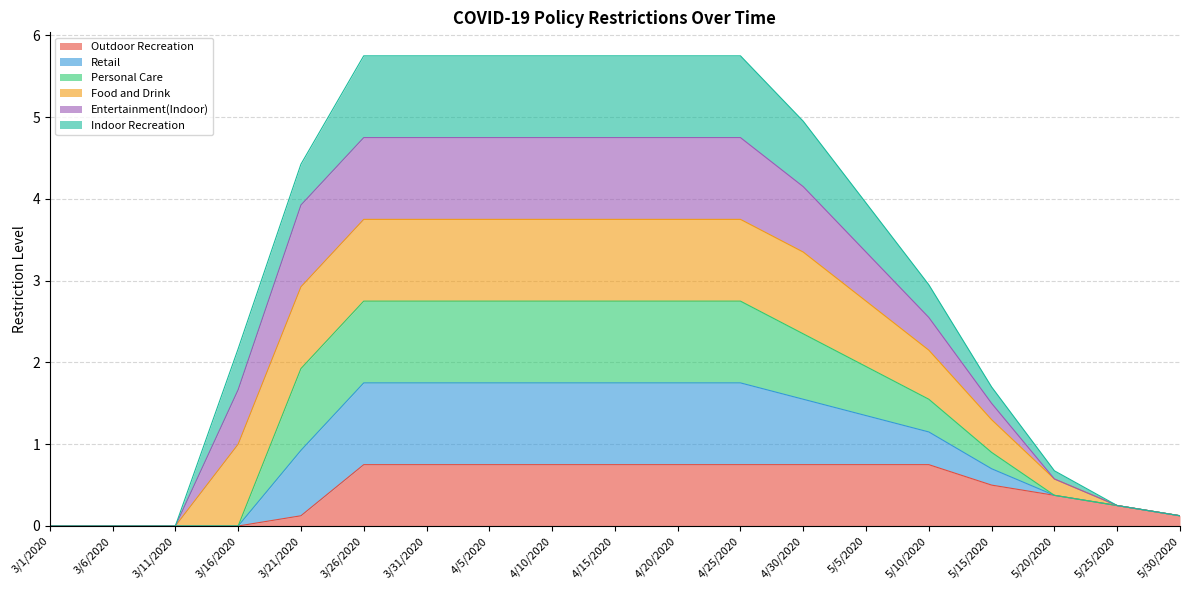

What is the total value across all series at 4/20/2020?

5.8